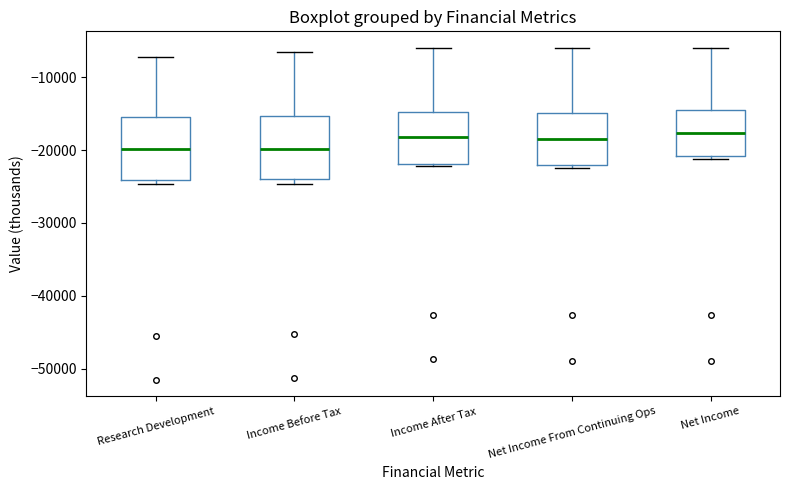

Reading left to right, transcribe this box plot: for each box, give where its median line is, the range the box spans, and where its two whiskers end, as read against the y-axis. The values are not printed on the chart, so give them approximately, as read against the axis.

Research Development: median -20000, box -24000 to -15000, whiskers -25000 to -7000
Income Before Tax: median -20000, box -24000 to -15000, whiskers -25000 to -6000
Income After Tax: median -18000, box -22000 to -15000, whiskers -22000 to -6000
Net Income From Continuing Ops: median -19000, box -22000 to -15000, whiskers -22000 to -6000
Net Income: median -18000, box -21000 to -15000, whiskers -21000 (just below the box's lower edge) to -6000